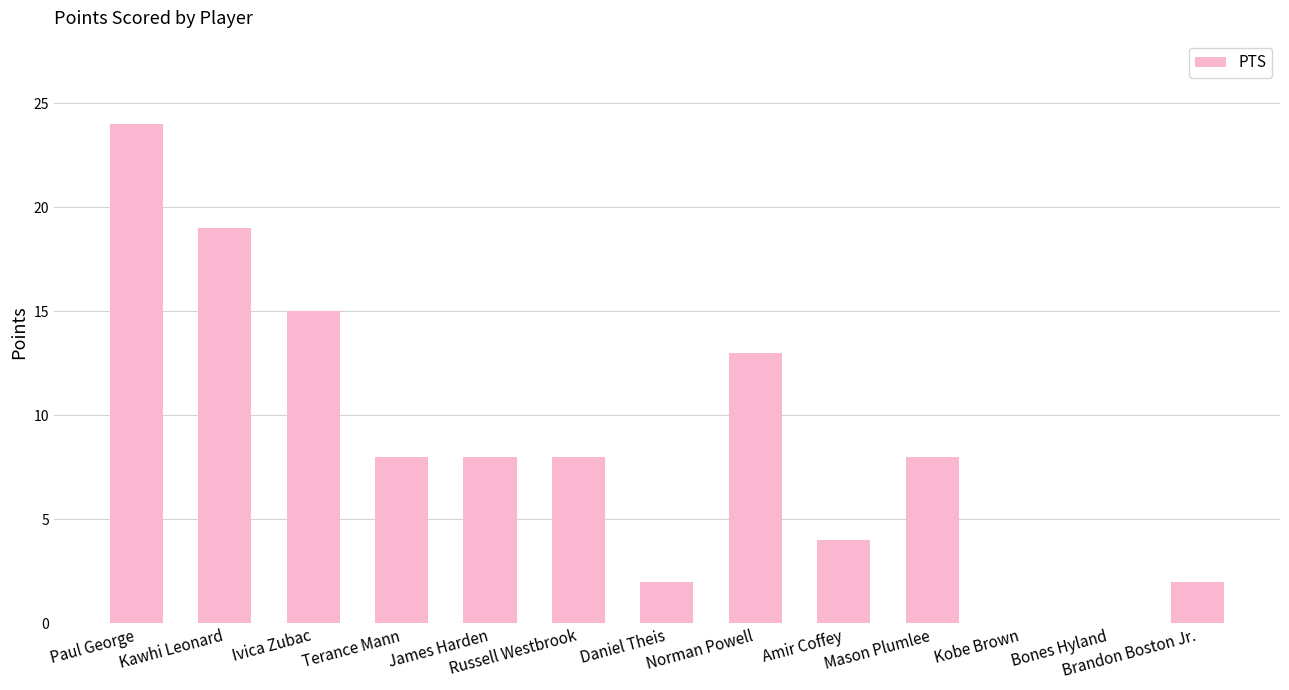

Are the bars grouped side by side (vs. stacked)?

No